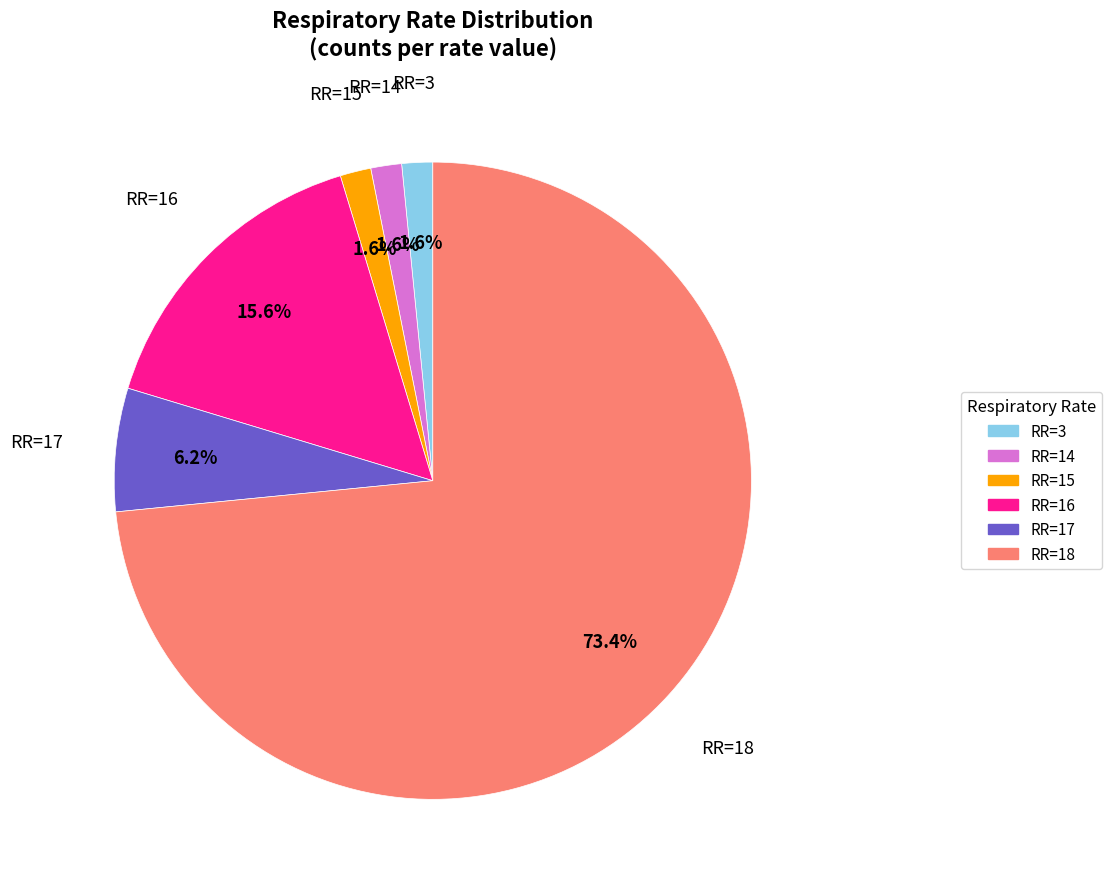

Is there any slice that represents more than half of the pie?

Yes